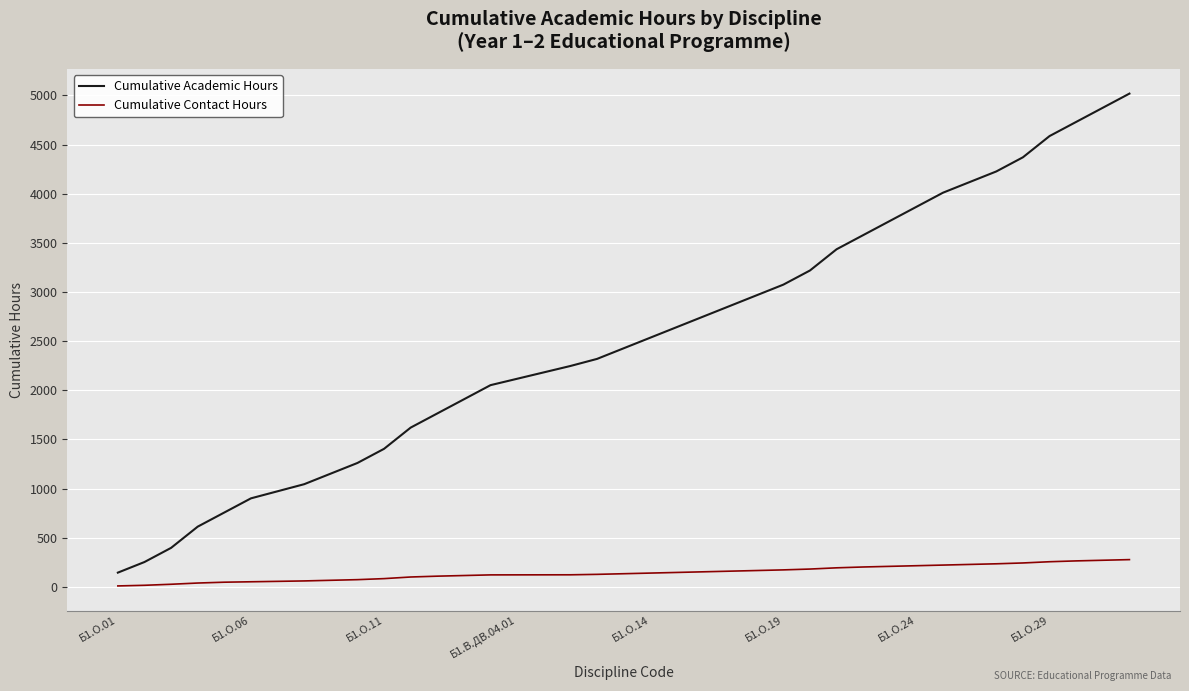

List the series in order of their overall mean, highest first.

Cumulative Academic Hours, Cumulative Contact Hours